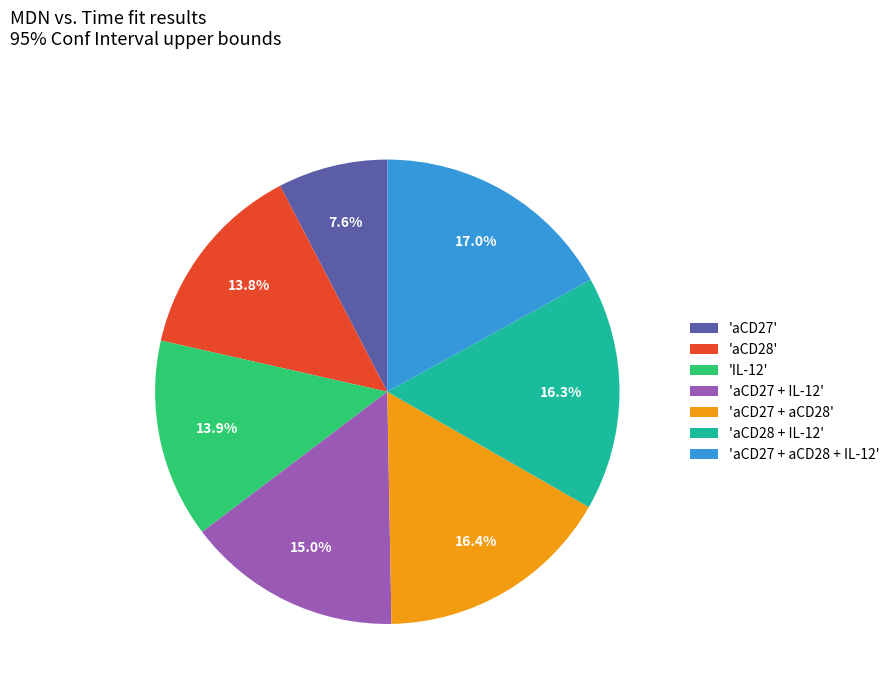

Does any single category account for the majority?

No